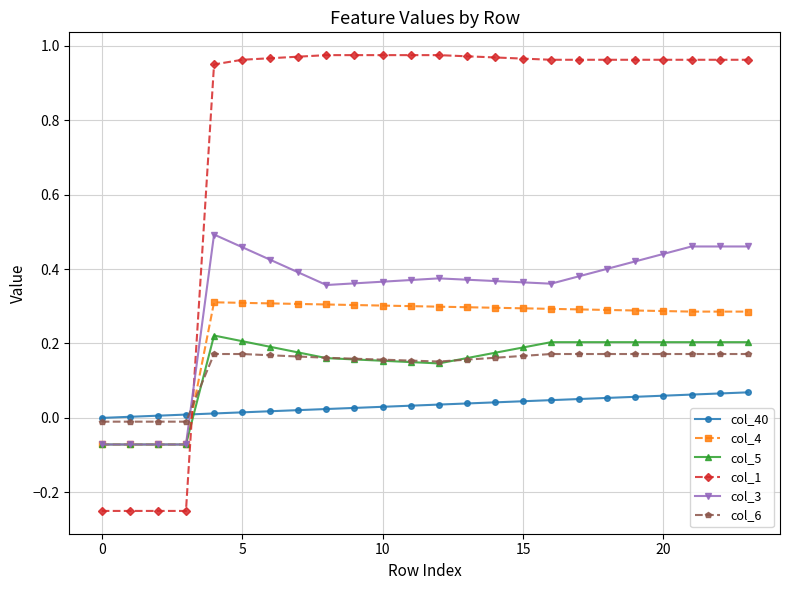

What are all the series names shown in the legend?

col_40, col_4, col_5, col_1, col_3, col_6